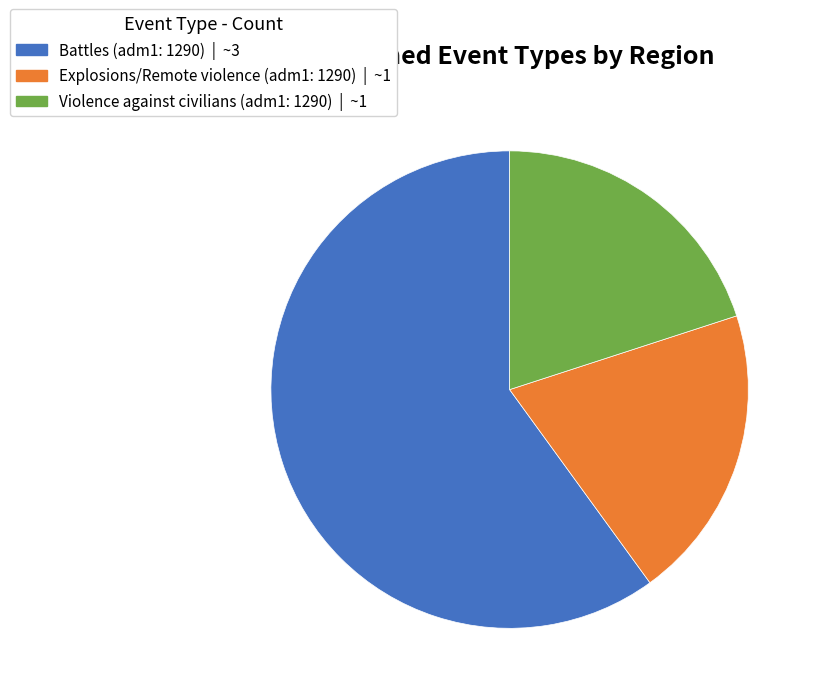

Is Violence against civilians (adm1: 1290) the majority of the pie?

No